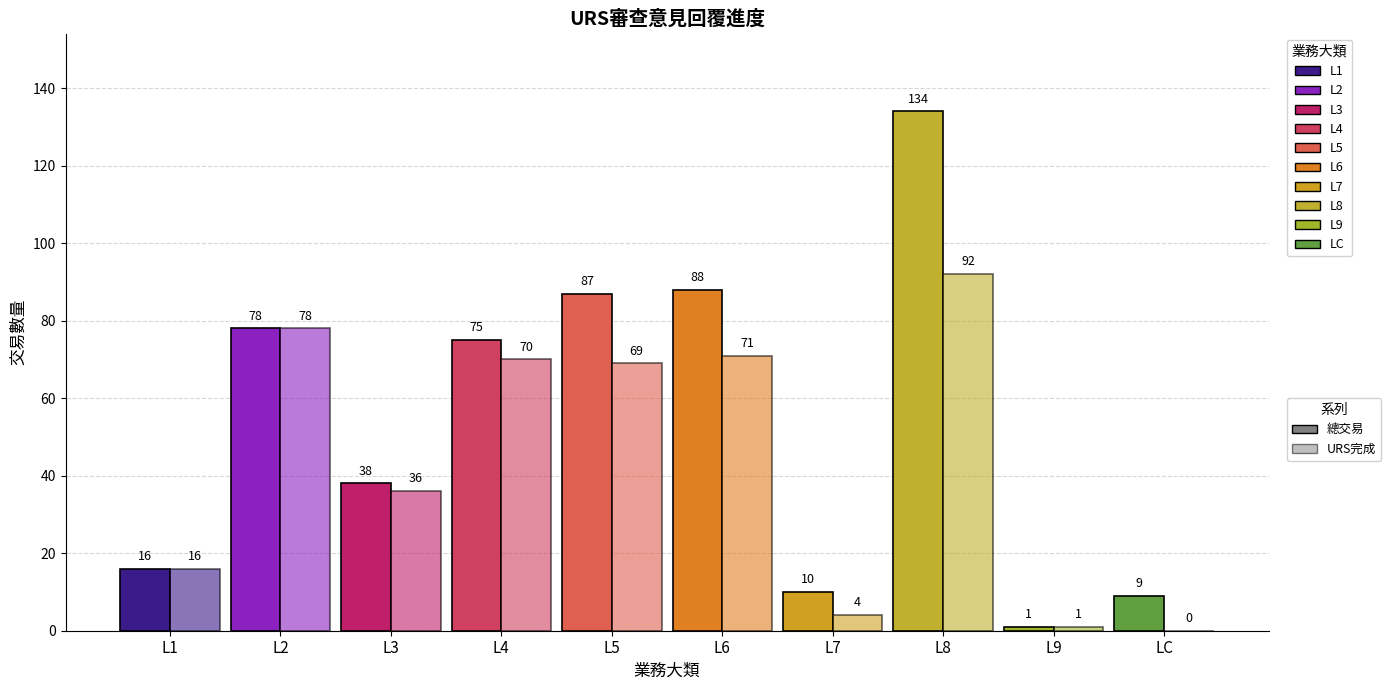

At how many categories does at least one series exceed 115?

1